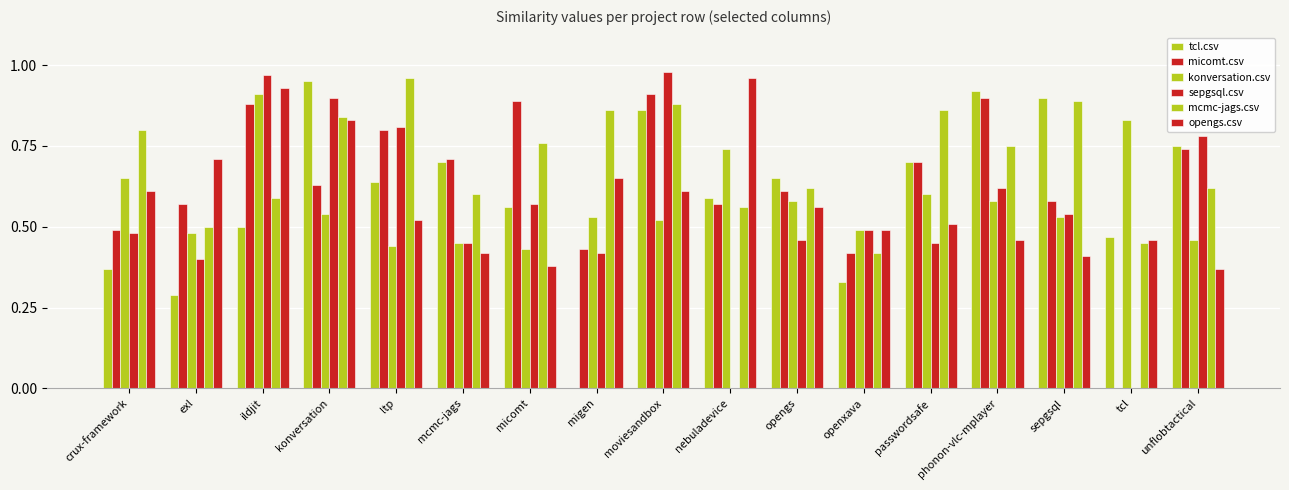

How many data points does each series have?

17